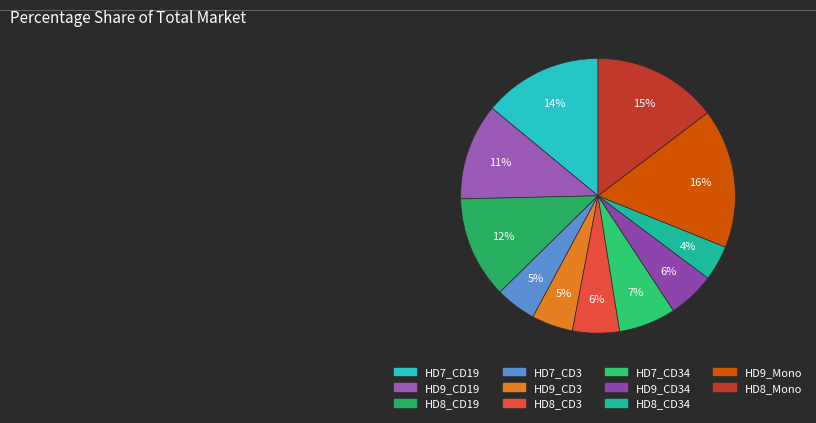

Approximately how many times larger is the value at HD7_CD19 compared to HD9_CD19?

1.2